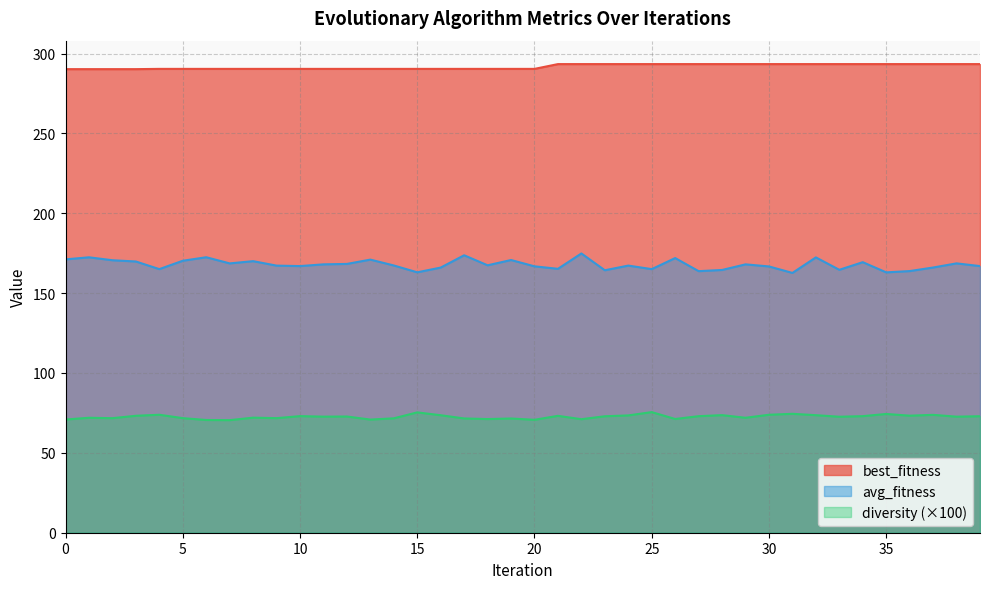

How many distinct data groups are displayed?

3